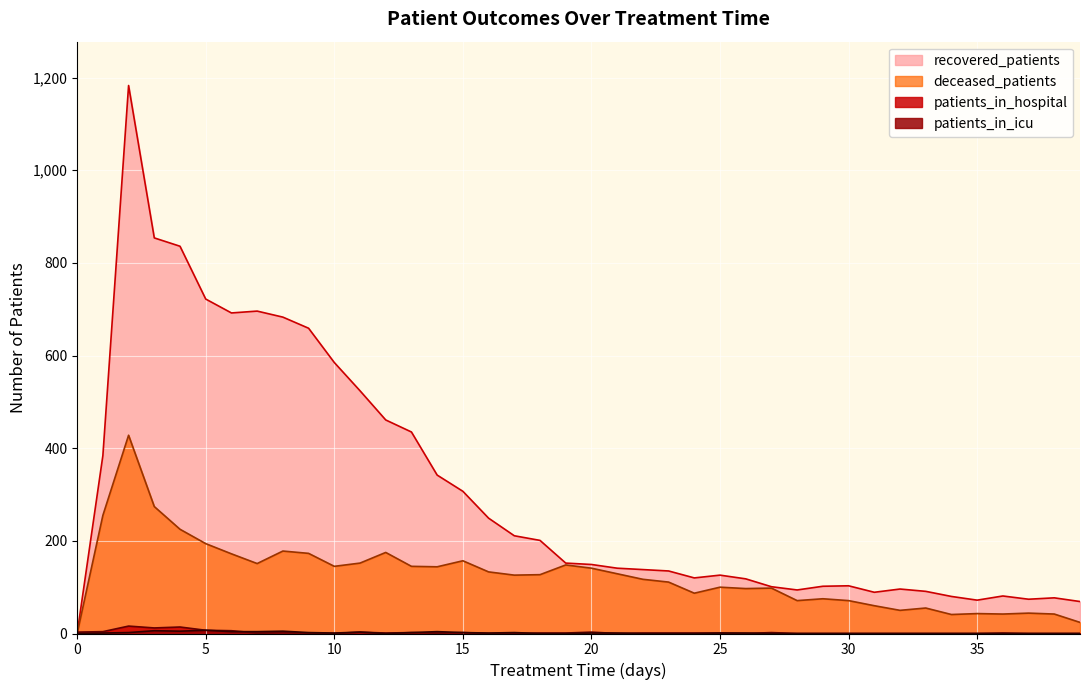

True or false: deceased_patients and recovered_patients cross at least once.

False